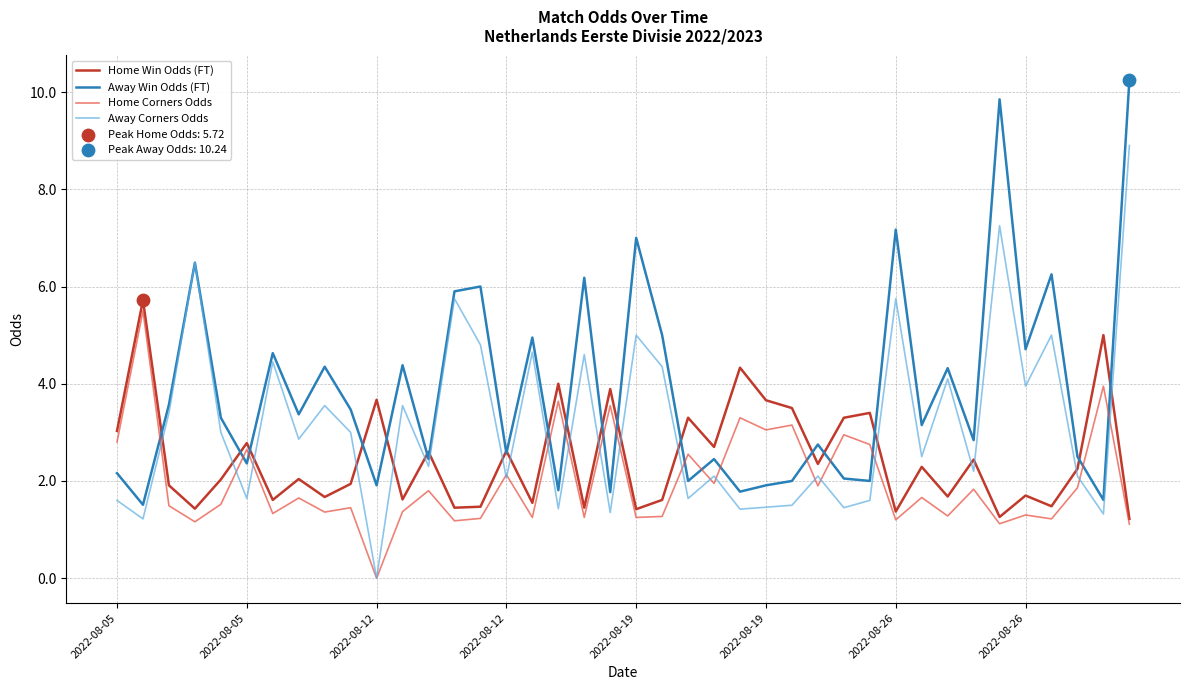

Which series has the largest total across all categories?

Away Win Odds (FT)